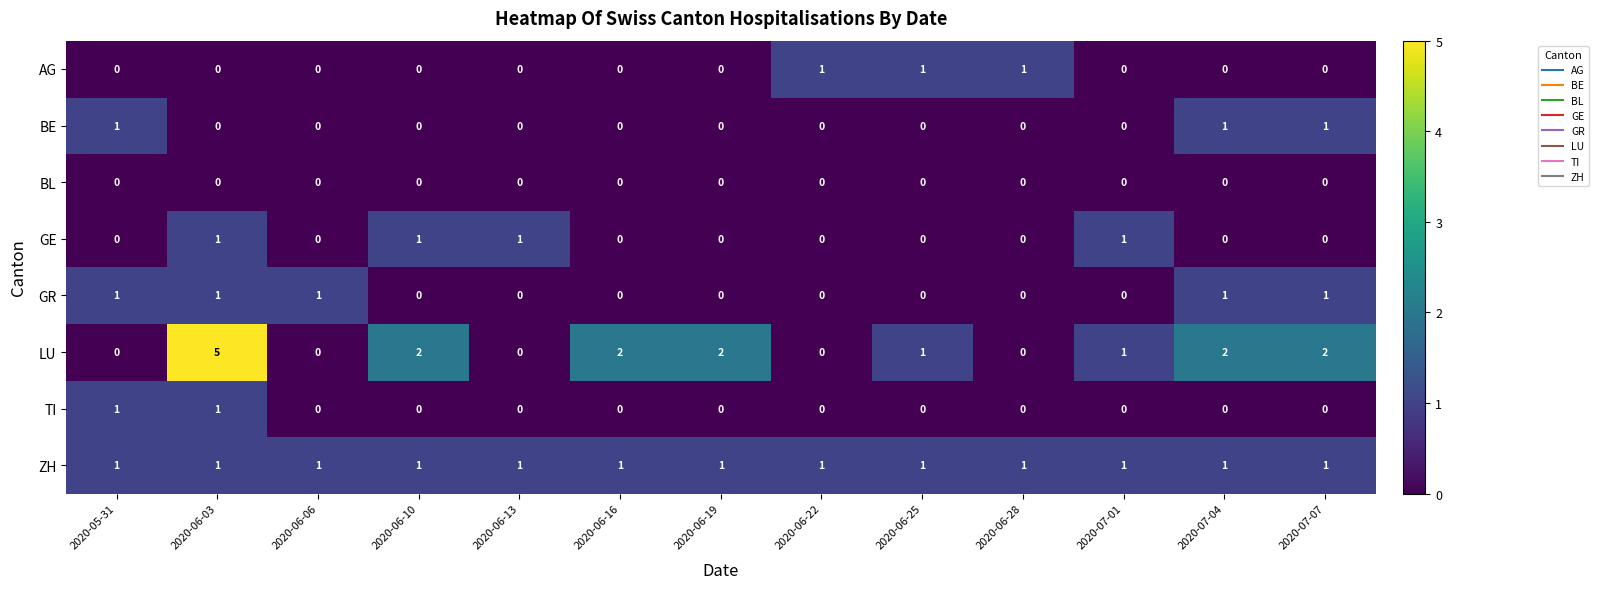

Is it true that ZH equals 1 at 2020-06-16?

True